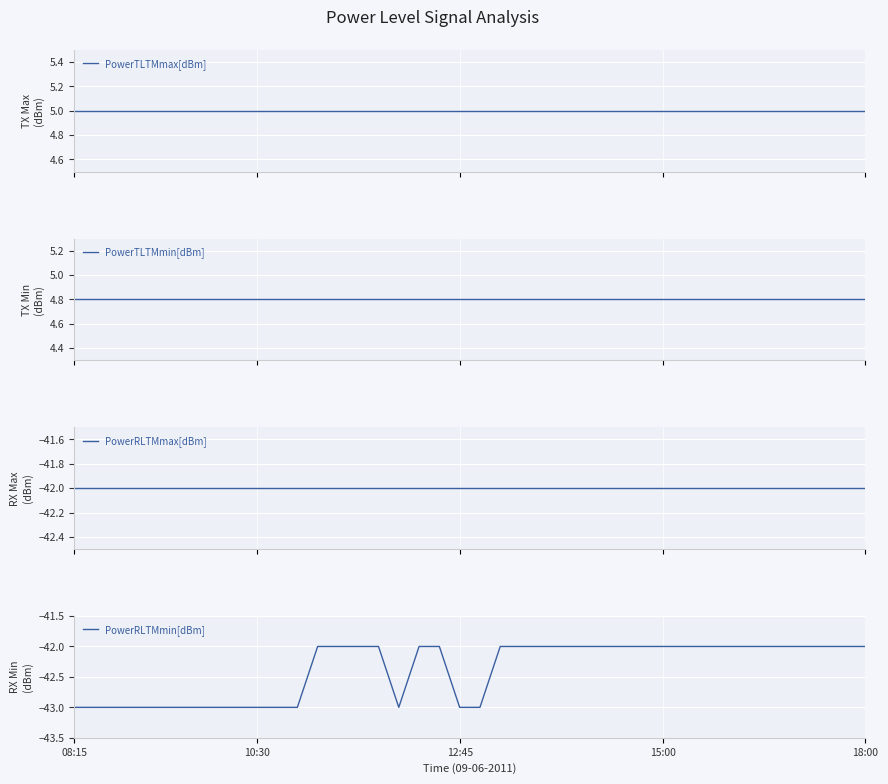

Which series has the widest spread of values?

PowerRLTMmin[dBm]